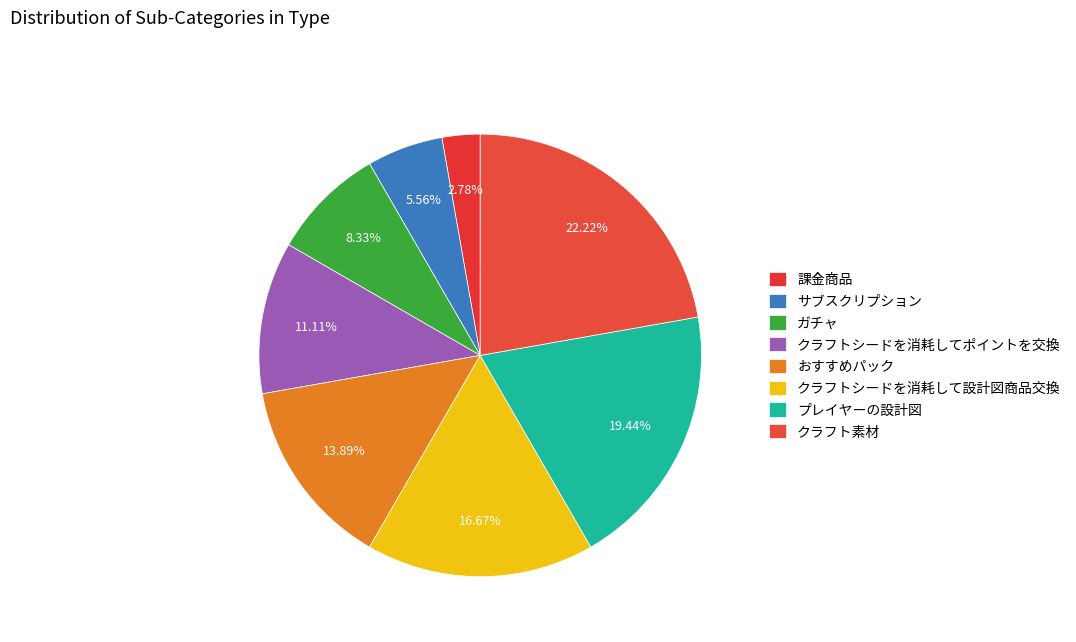

To the nearest percent, what is the average slice percentage?

12%